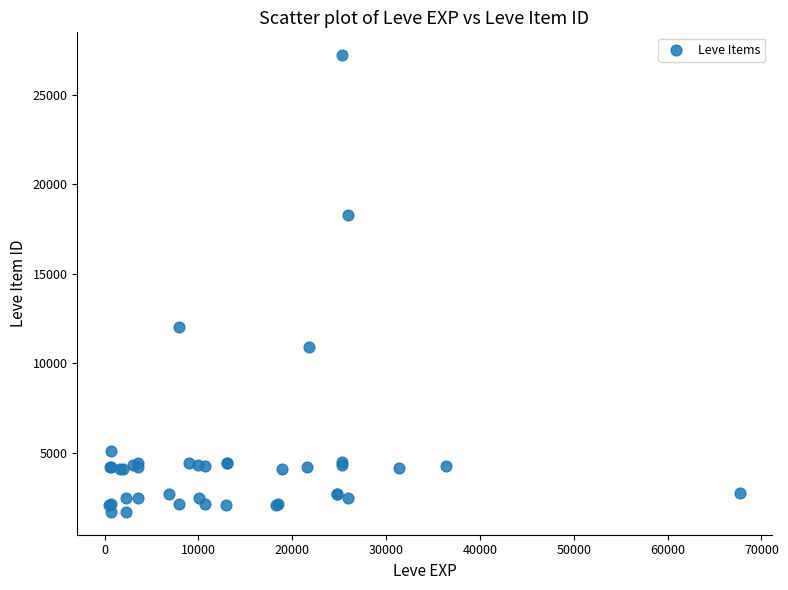

What Y value in the scatter plot is closest to 14448?

12018